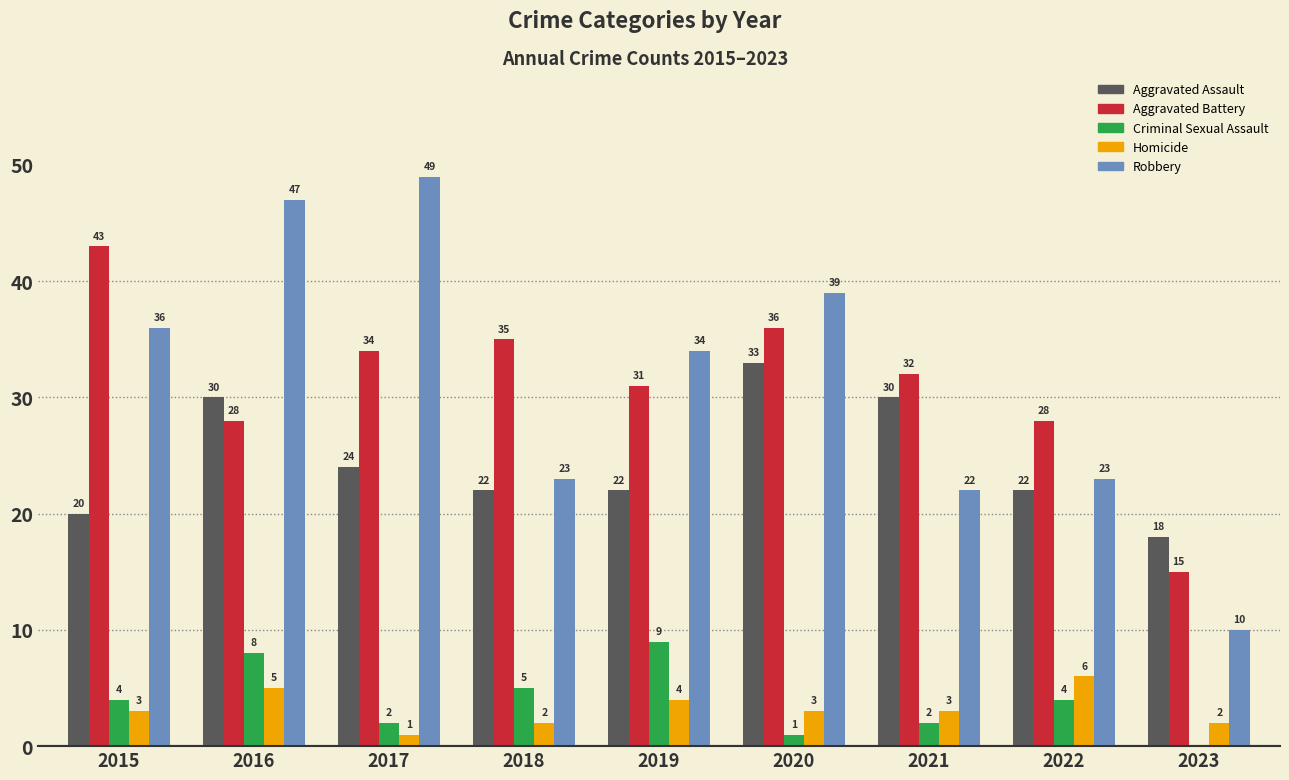

Read the Aggravated Battery value at 2019.

31